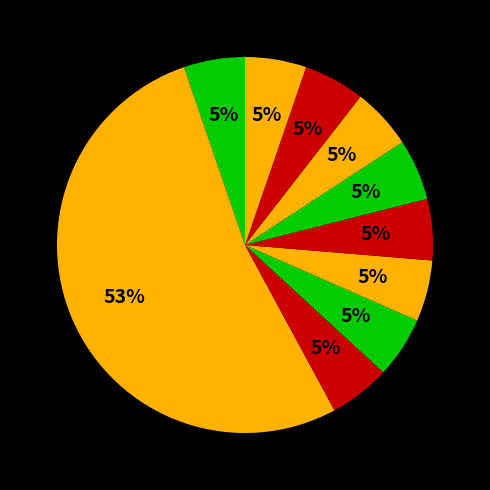

How many segments does this pie chart have?

10